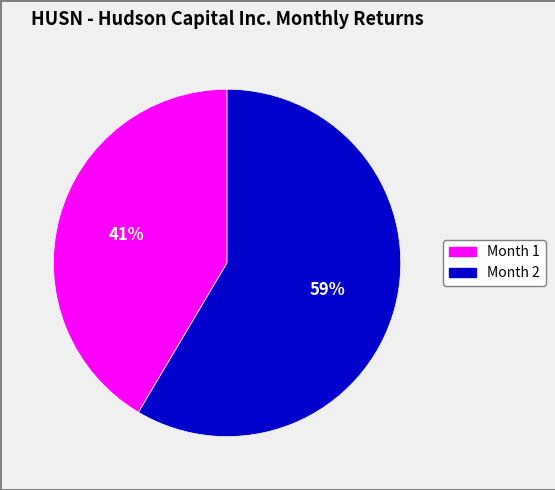

What is the smallest slice in the pie chart?

Month 1